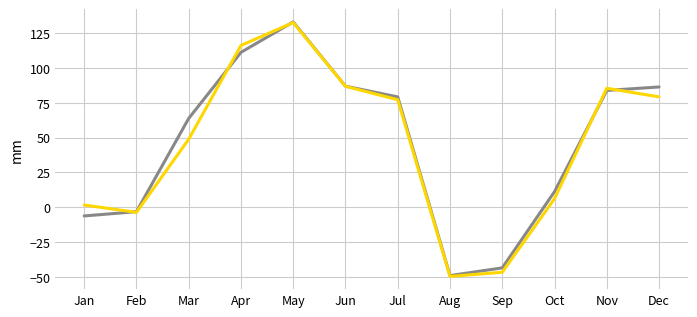

What is the minimum value shown in the chart?

-49.7